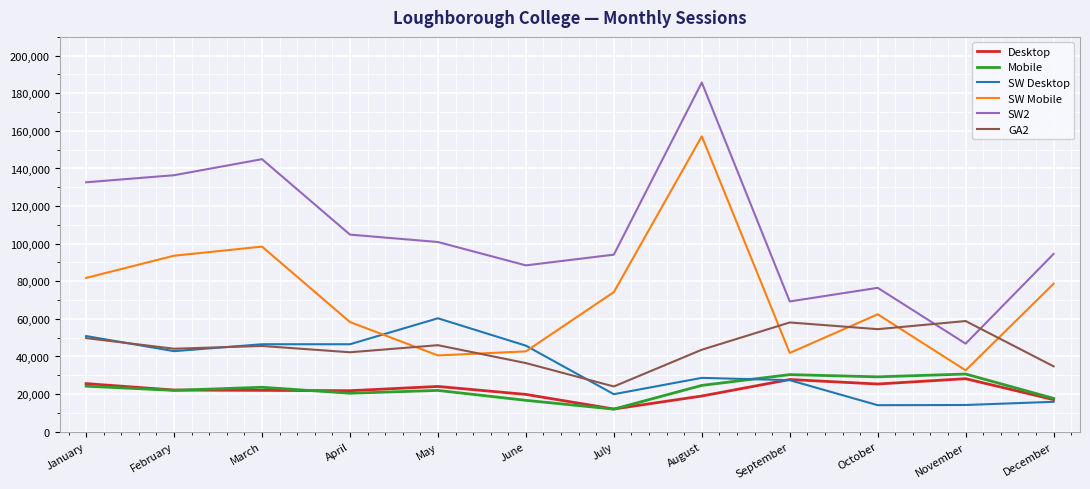

True or false: Mobile and SW2 intersect in this chart.

False